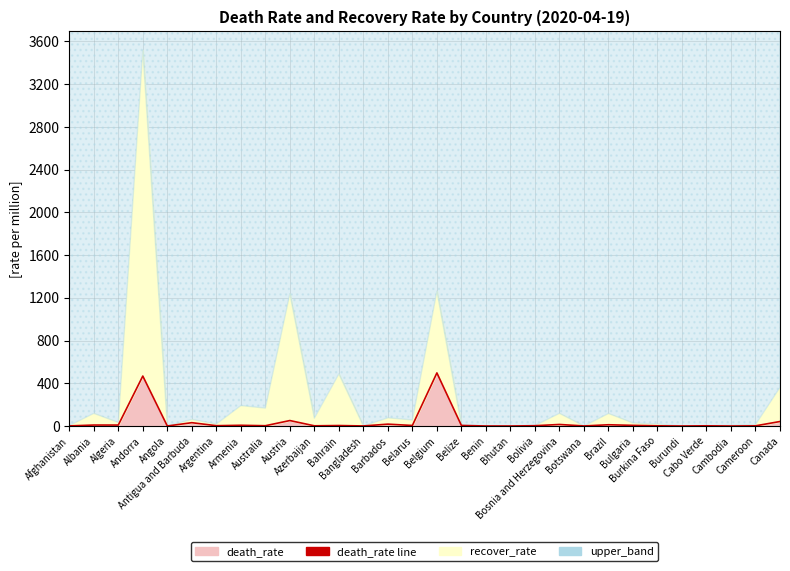

What is the approximate value at Andorra?

467.5